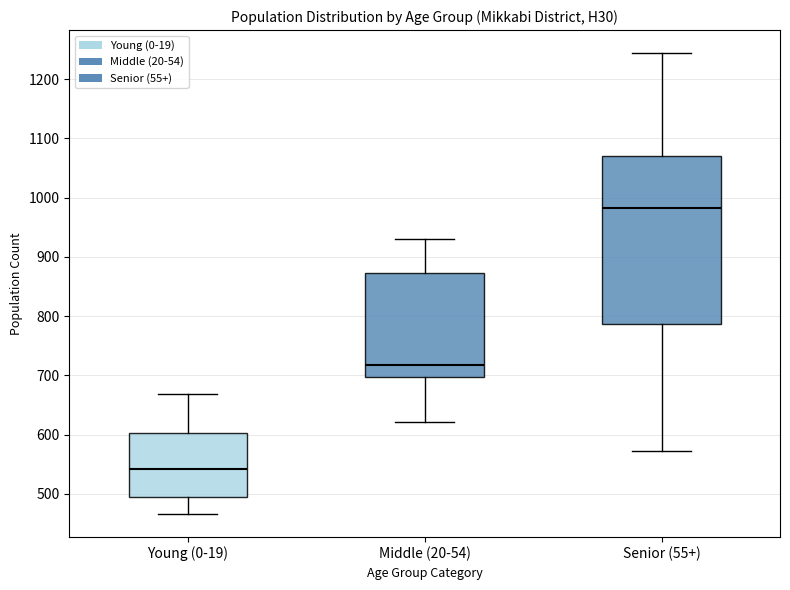

Comparing the boxes themselves (not the whiskers), which one is the tallest?

Senior (55+)